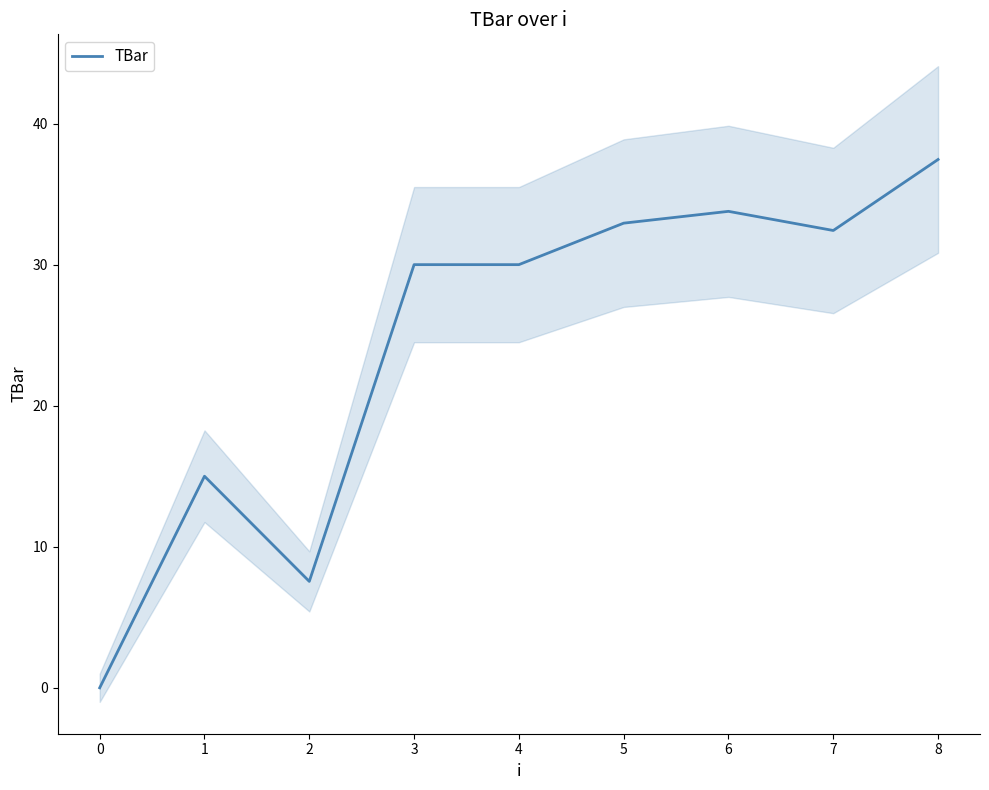

How many points are higher than both their immediate neighbors (excluding endpoints)?

2